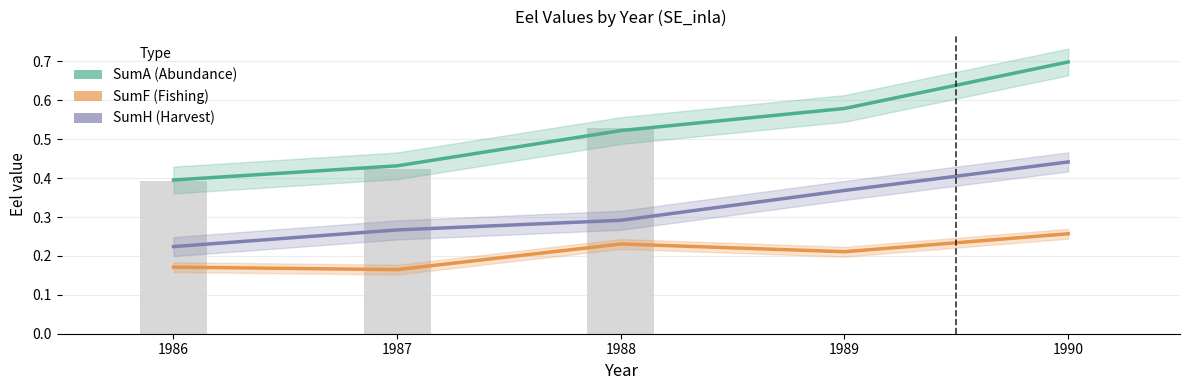

What is the sum of the SumF values at 1988 and 1986?

0.4